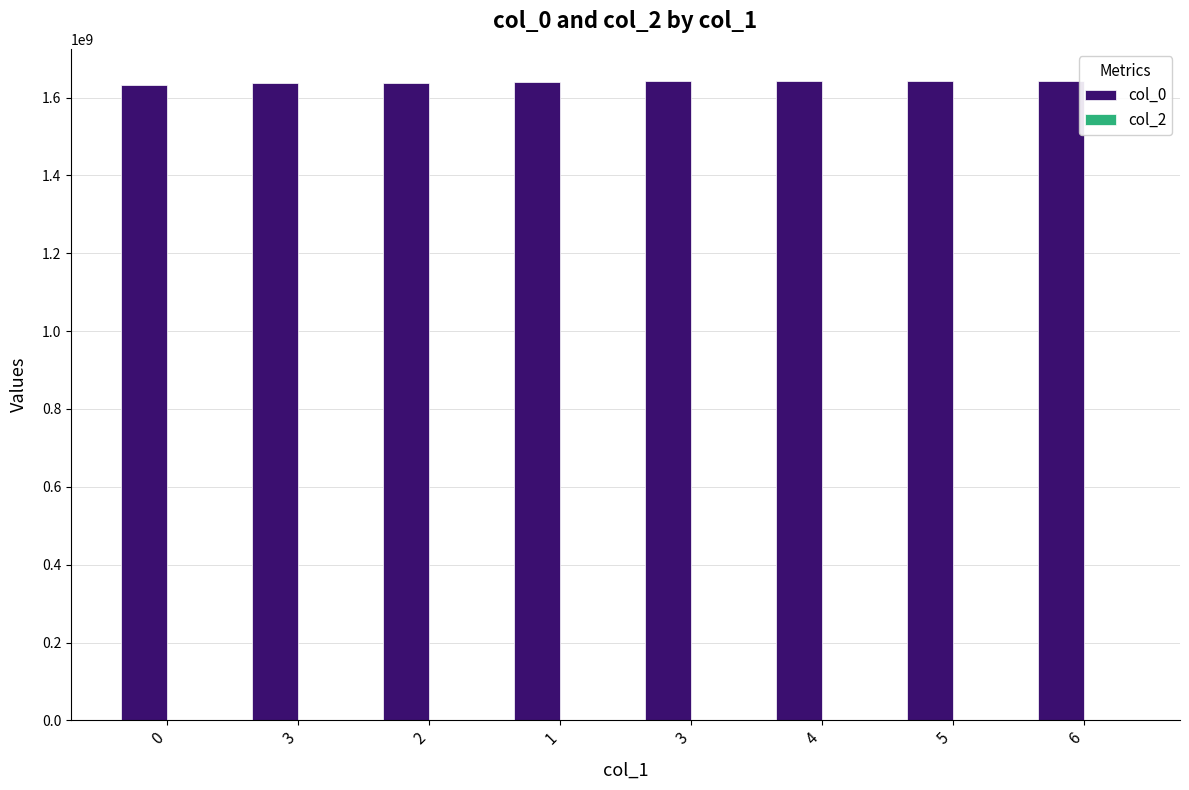

How many data points does each series have?

8